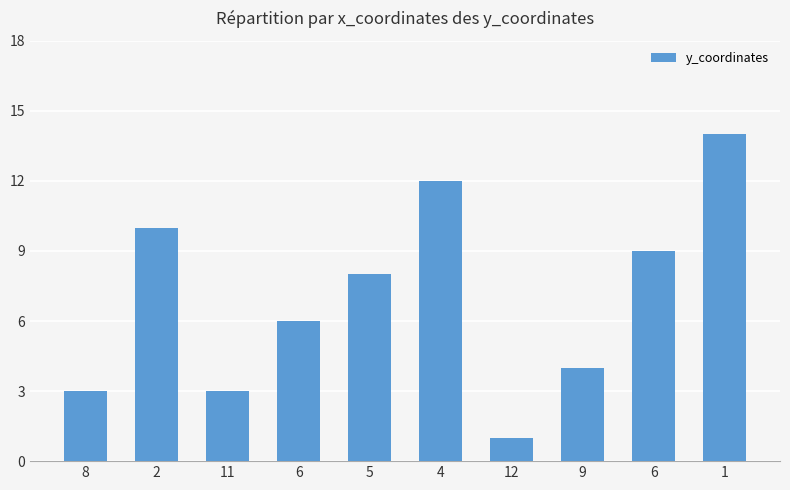

True or false: the data shows 15 at 2.

False